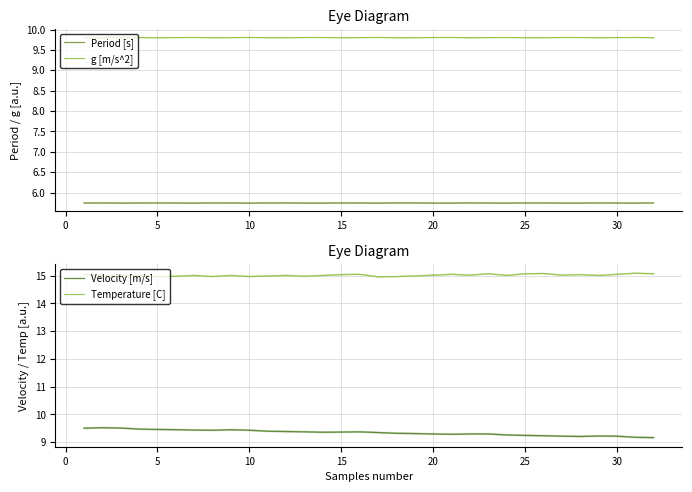

How many lines are shown in the chart?

4